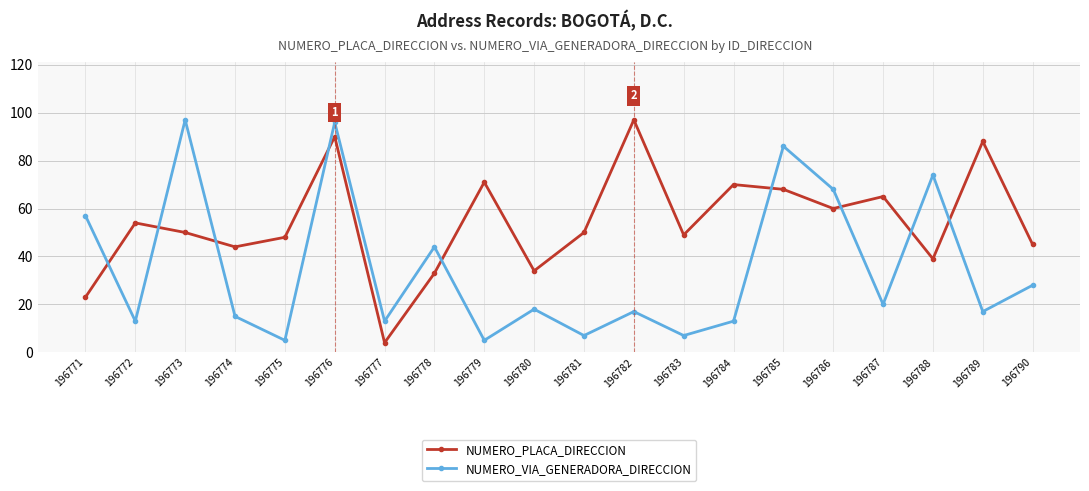

What is the lowest value of the NUMERO_VIA_GENERADORA_DIRECCION series?

5